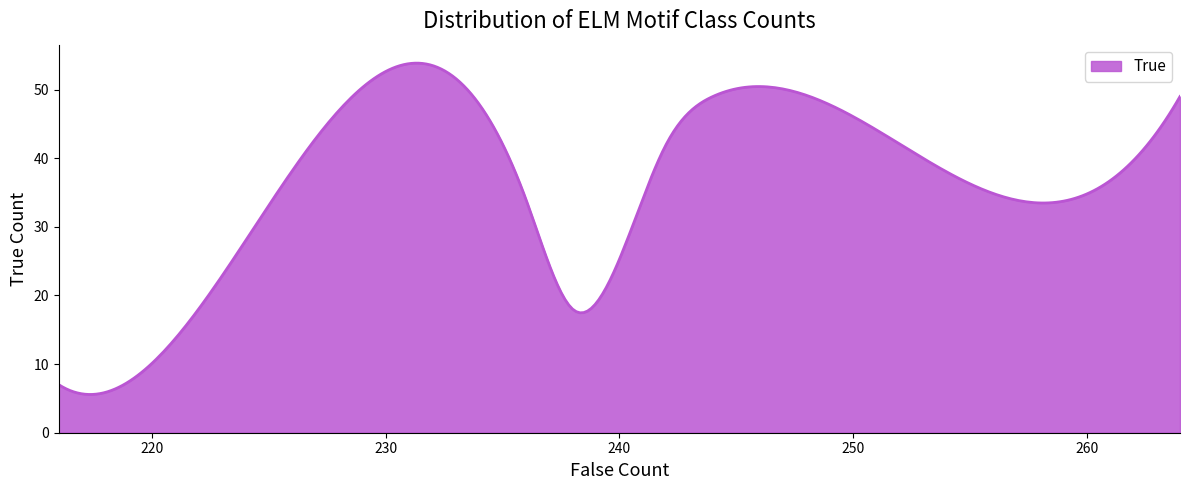

What is the difference between the maximum and minimum values?

48.3